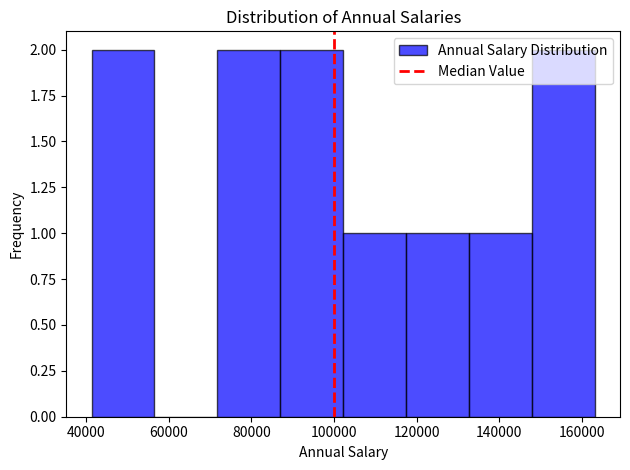

How tall is the bar that spans 148000 to 164000 on the x-axis? Neither the bar edges nor the heights are printed on the chart, so give them approximately, as read against the axes.

2